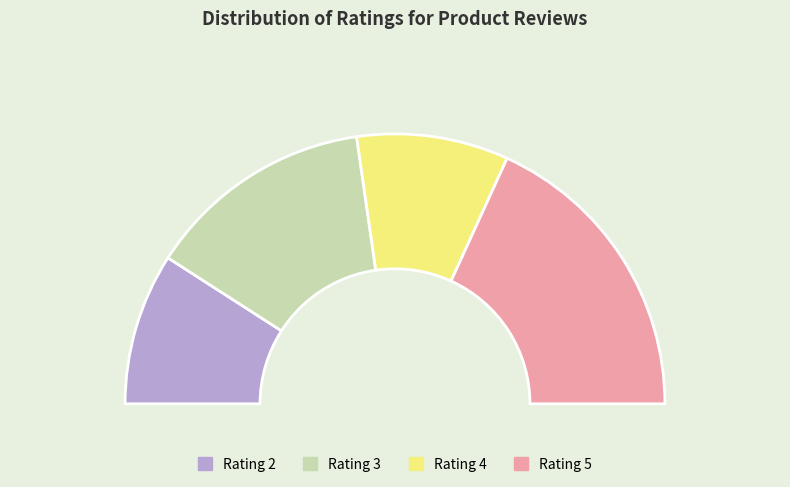

How many segments does this pie chart have?

4